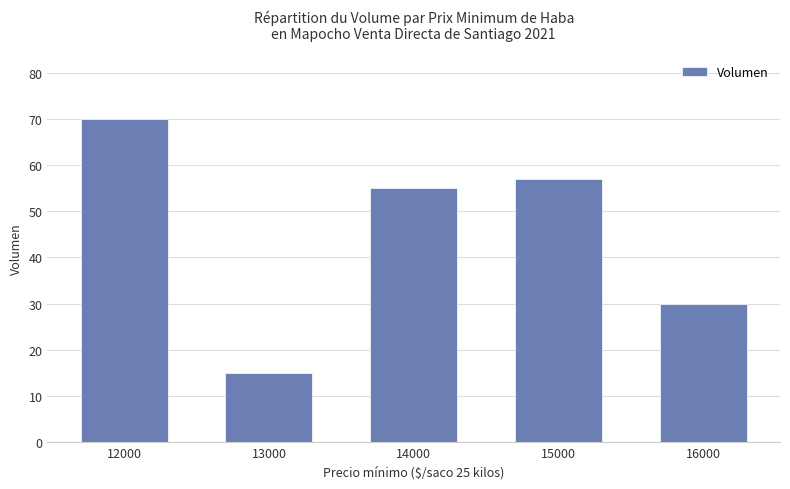

Rank the categories by value from lowest to highest.

13000, 16000, 14000, 15000, 12000